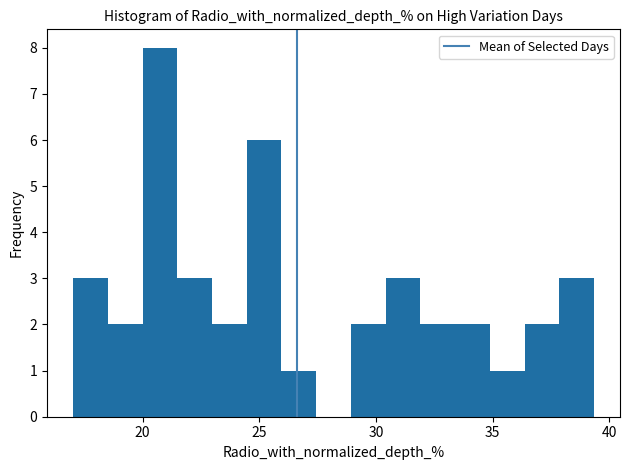

Around what value on the x-axis is the tallest bar? Give the approximate position of its centre, as read against the axis.

20.5